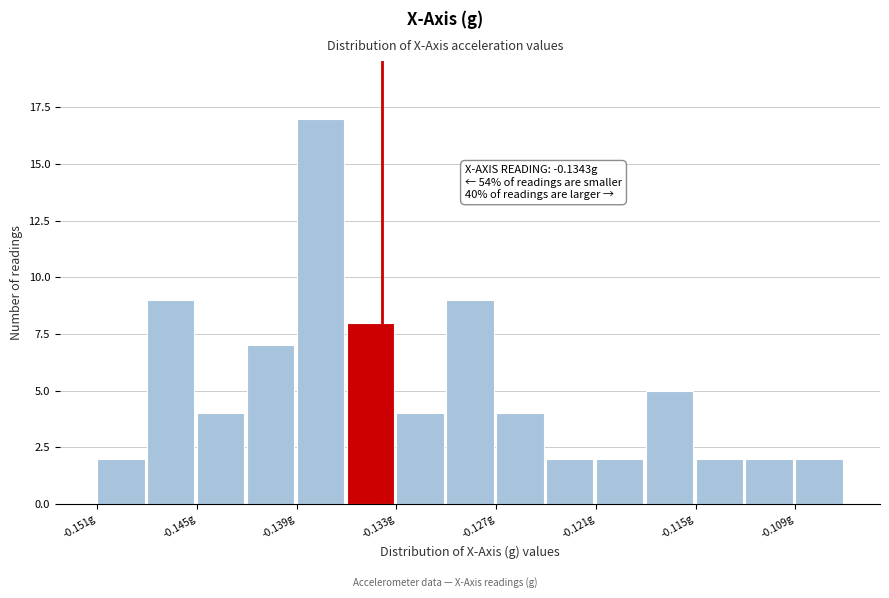

Around what value on the x-axis is the tallest bar? Give the approximate position of its centre, as read against the axis.

-0.138